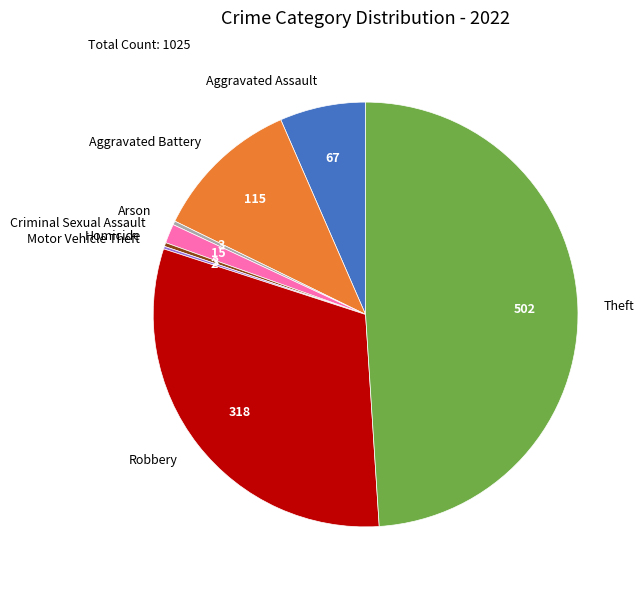

Which category has the biggest portion of the pie?

Theft